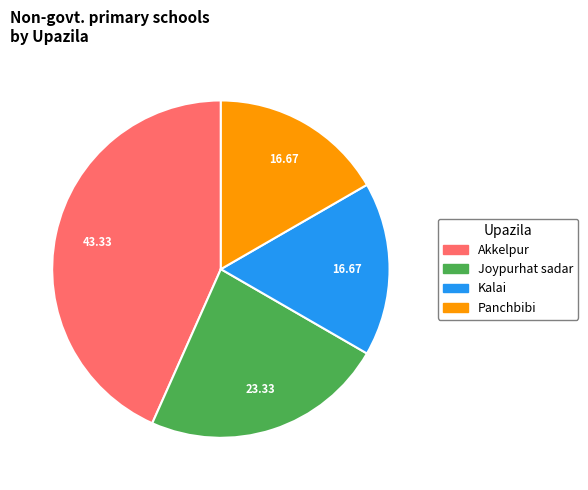

Which has a higher value, Kalai or Akkelpur?

Akkelpur